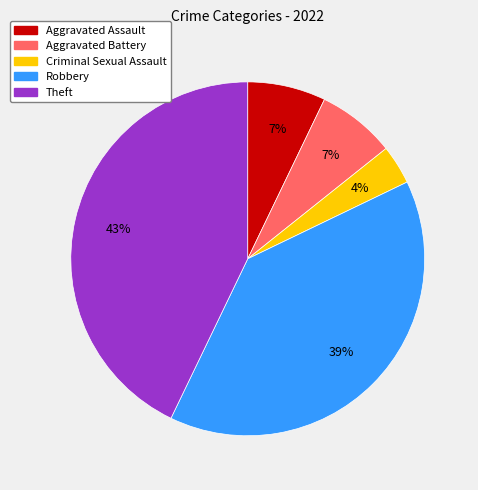

Which category has the smallest portion of the pie?

Criminal Sexual Assault